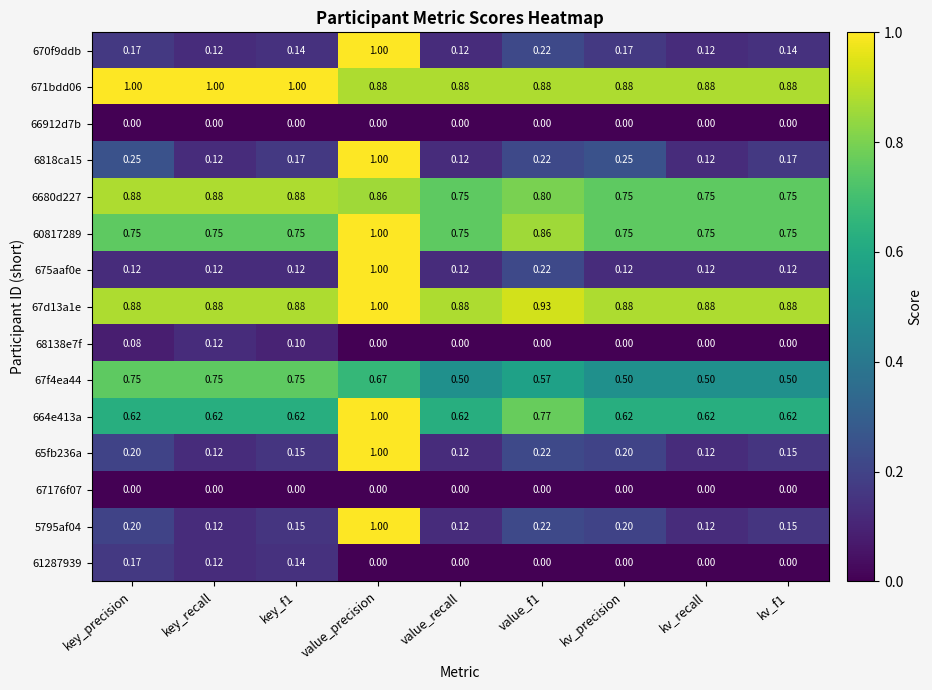

Which category has the highest value in the 61287939 series?

key_precision